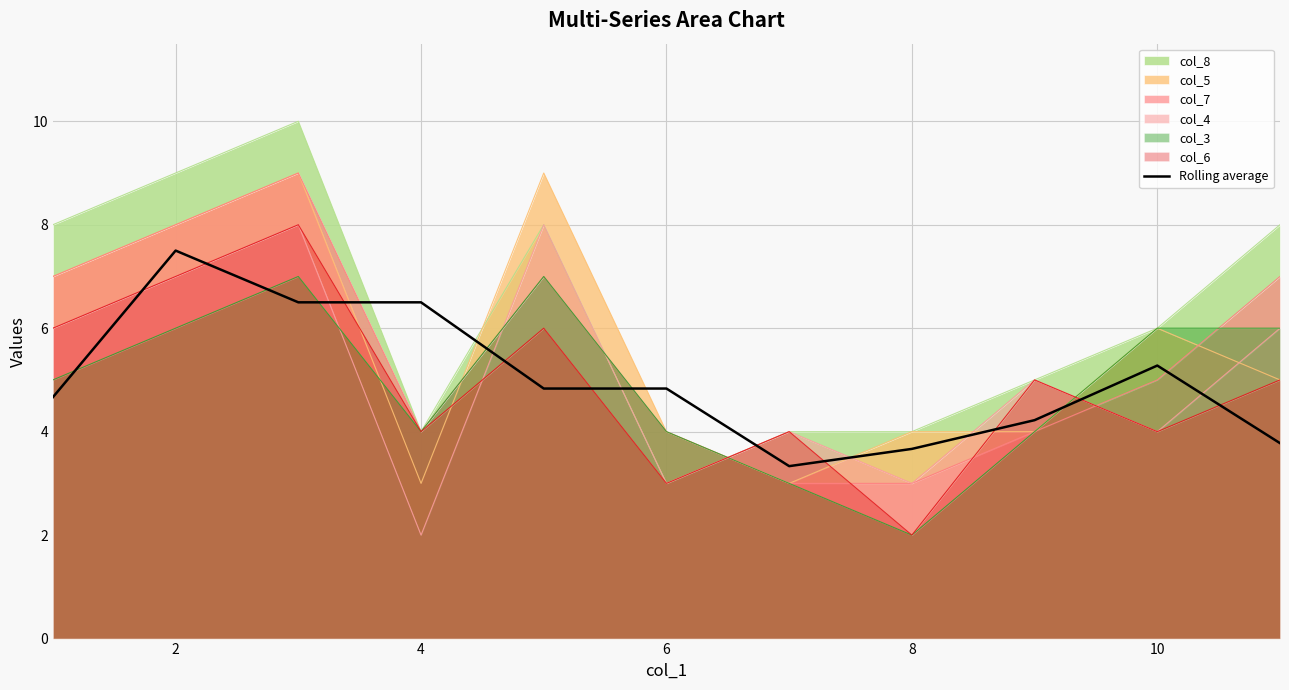

What is the greatest value displayed?

10.0